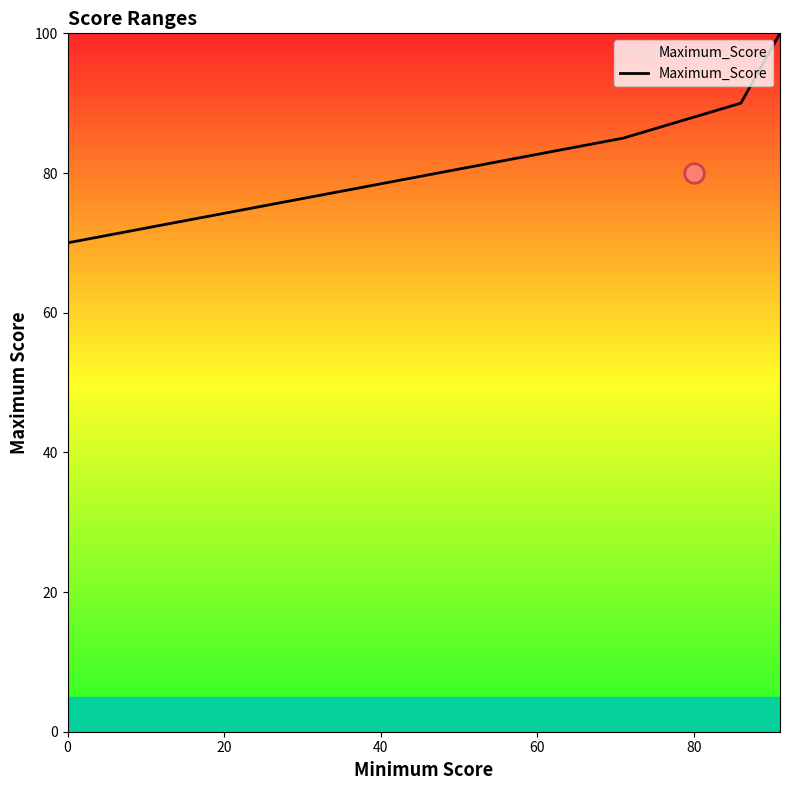

True or false: Maximum_Score has more than 0 points higher than both neighbors.

False